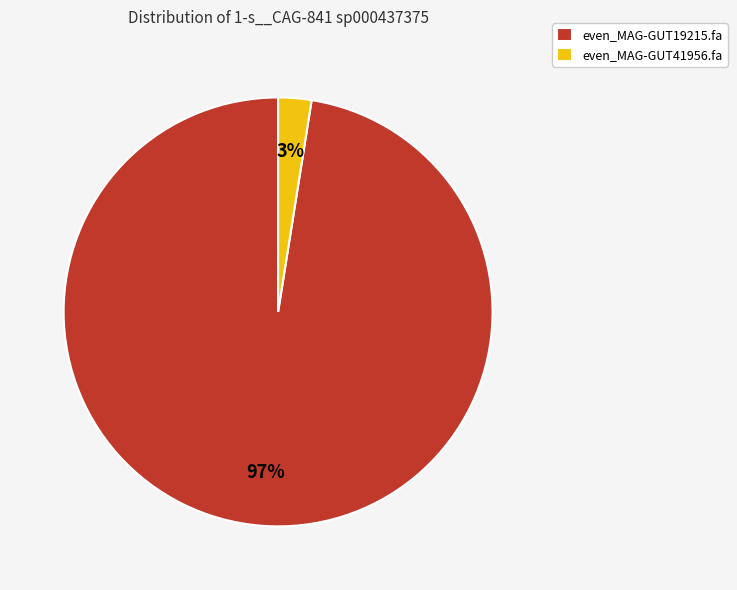

Which has a higher value, even_MAG-GUT19215.fa or even_MAG-GUT41956.fa?

even_MAG-GUT19215.fa